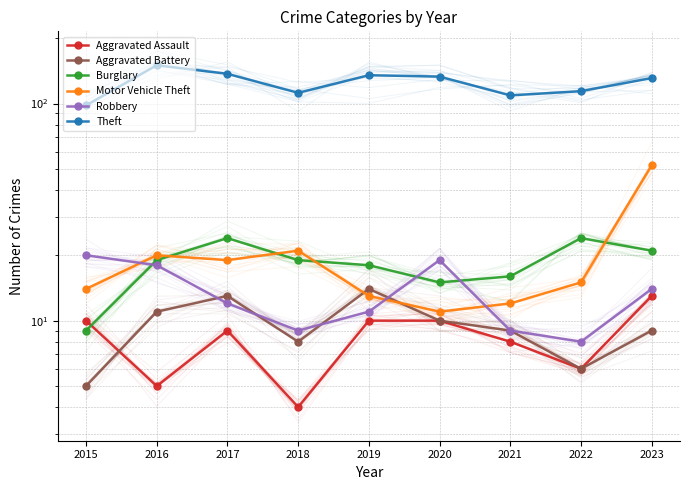

How many lines are shown in the chart?

6